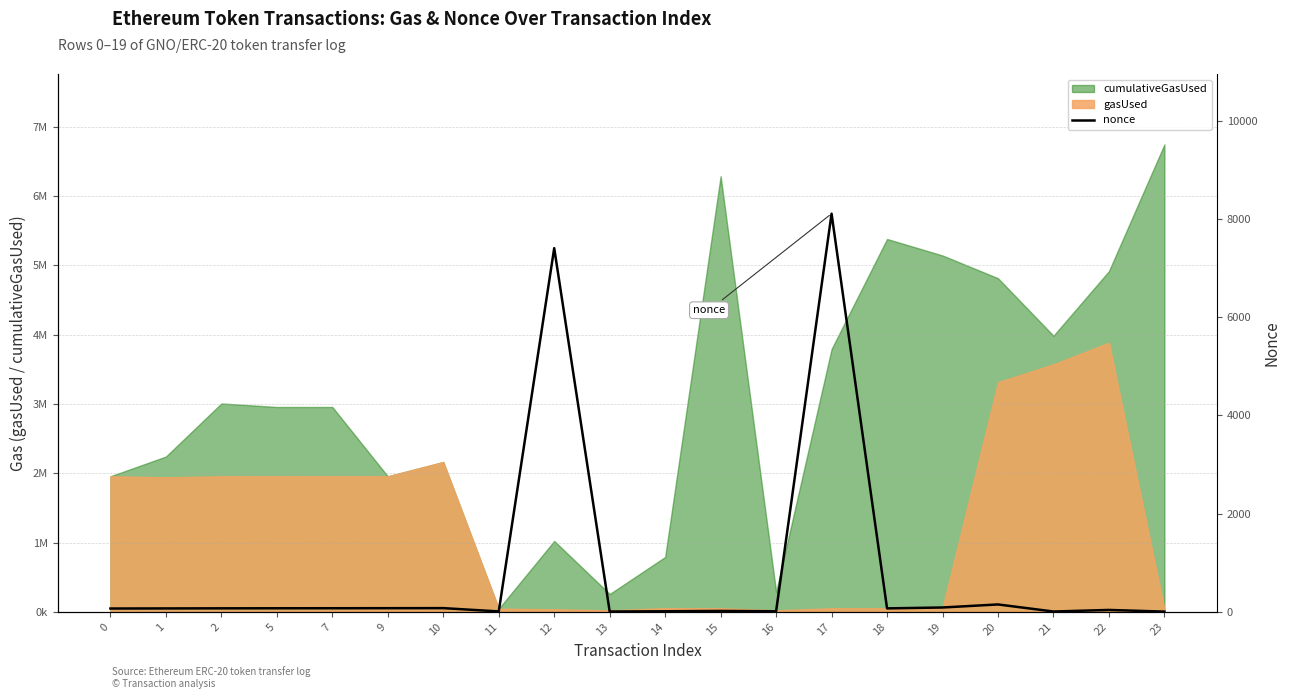

What is the minimum value shown in the chart?

4